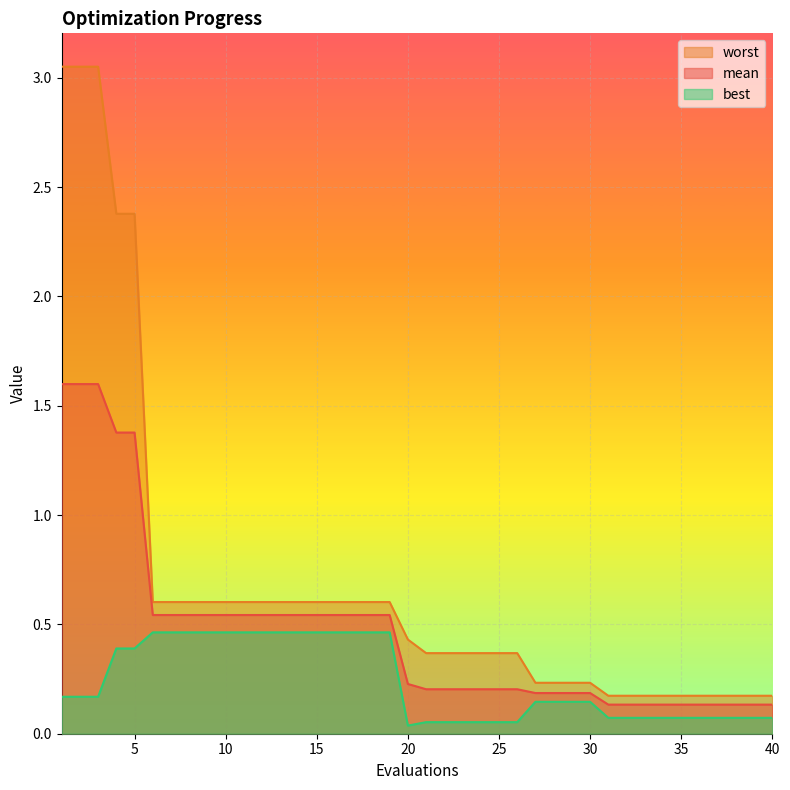

True or false: best has more than 1 points higher than both neighbors.

False